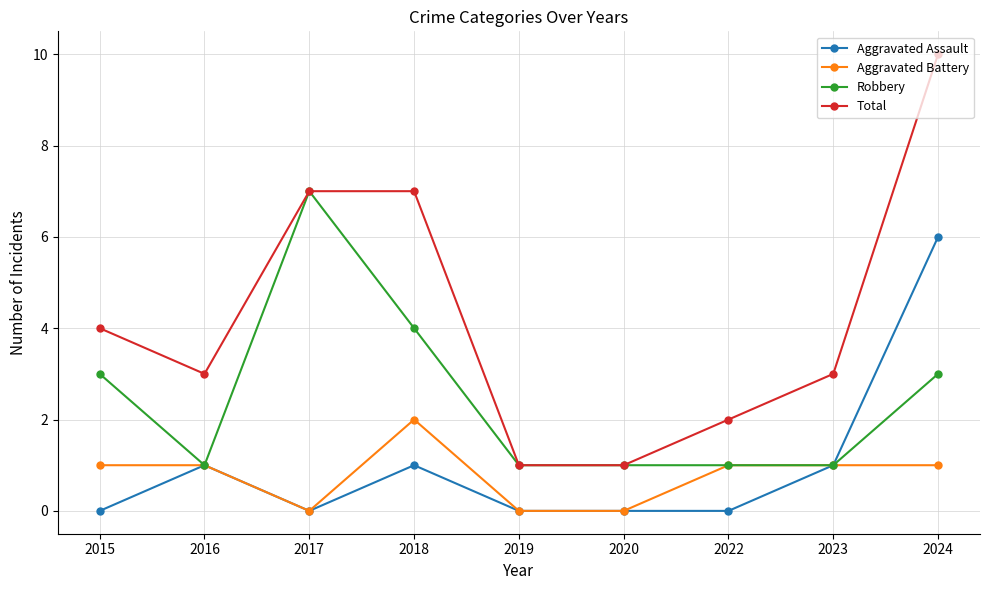

What are all the series names shown in the legend?

Aggravated Assault, Aggravated Battery, Robbery, Total